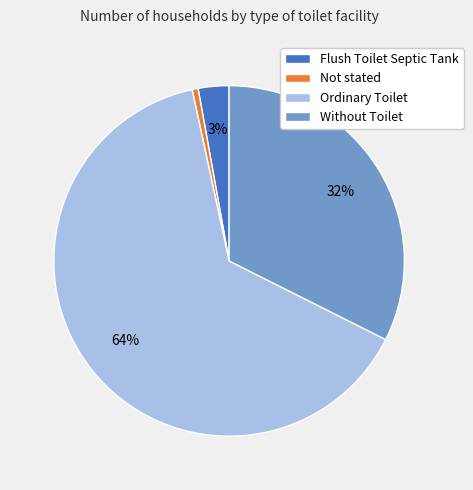

To the nearest percent, what percentage of the pie is Ordinary Toilet?

64%